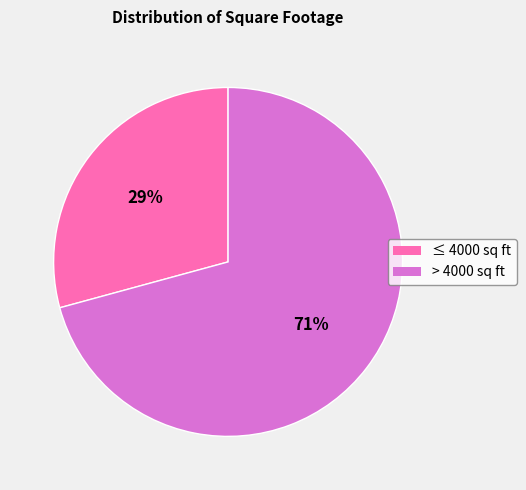

Is there any slice that represents more than half of the pie?

Yes